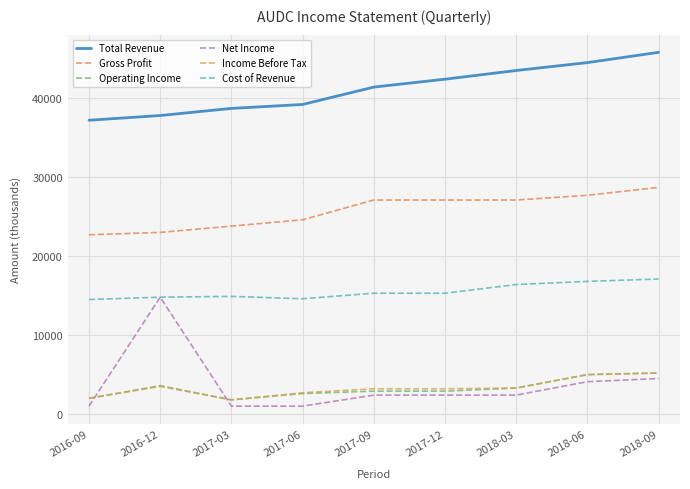

What is the total value across all series at 2017-09?

92300